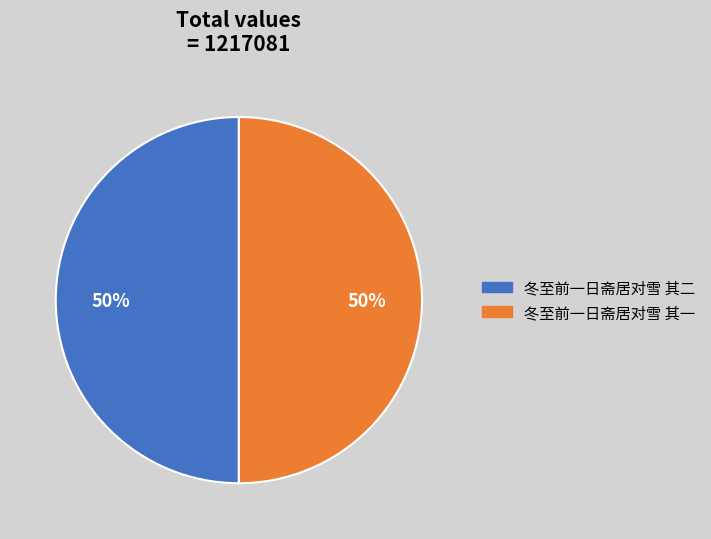

How many segments does this pie chart have?

2